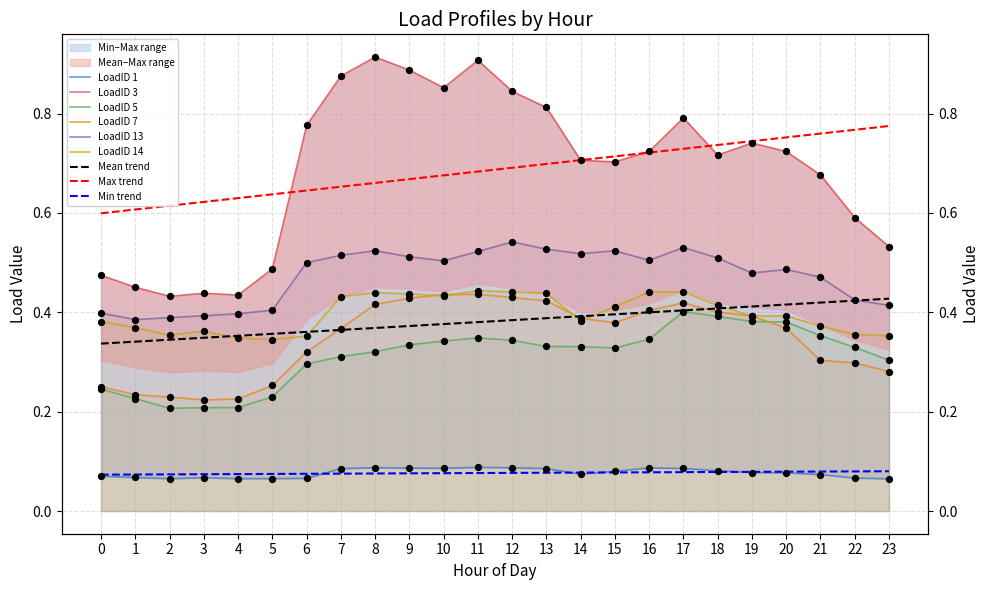

Which series has the largest total across all categories?

LoadID 3